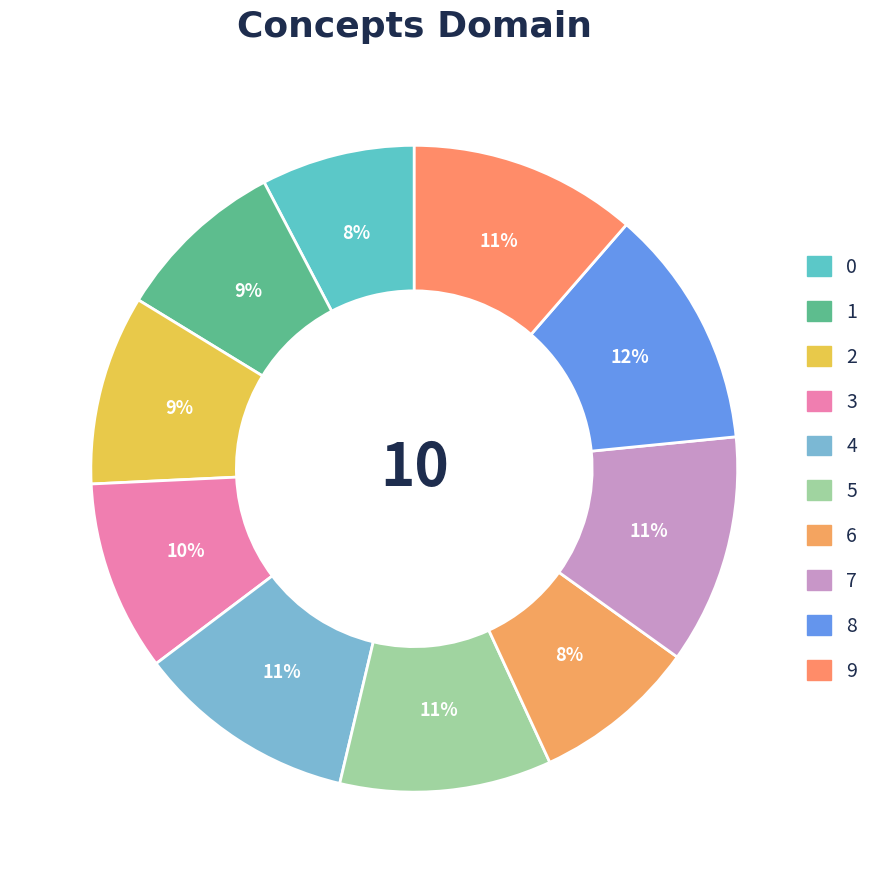

True or false: 6 accounts for 8% of the total.

True